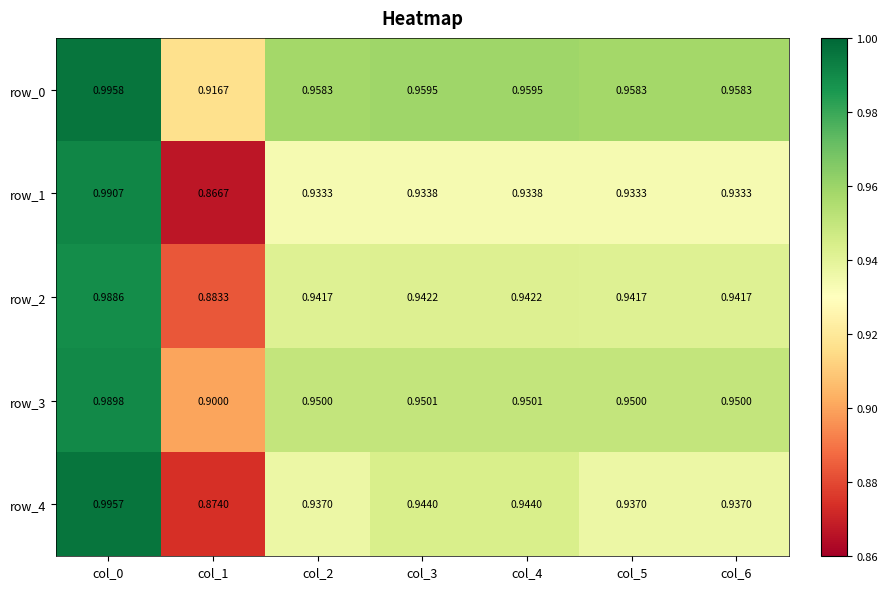

Is the value of row_2 at col_5 greater than the value of row_3 at col_3?

No